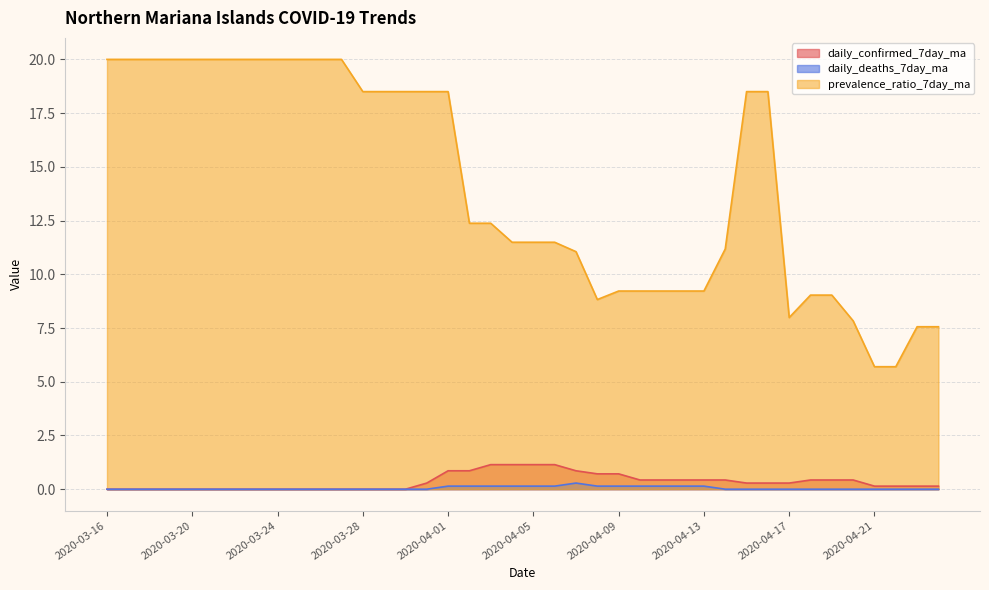

What is the label of the 6th point from the right?

2020-04-19